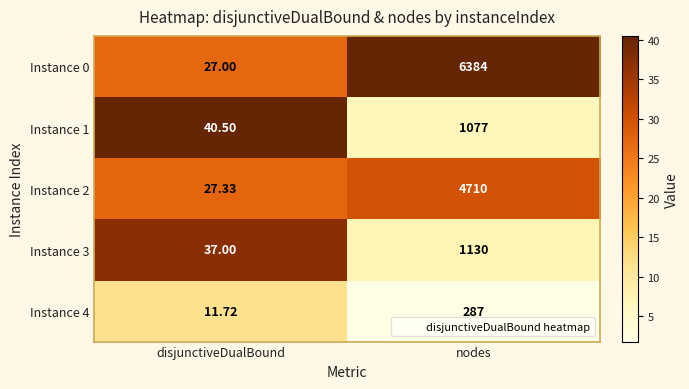

What is the greatest value displayed?

6384.0